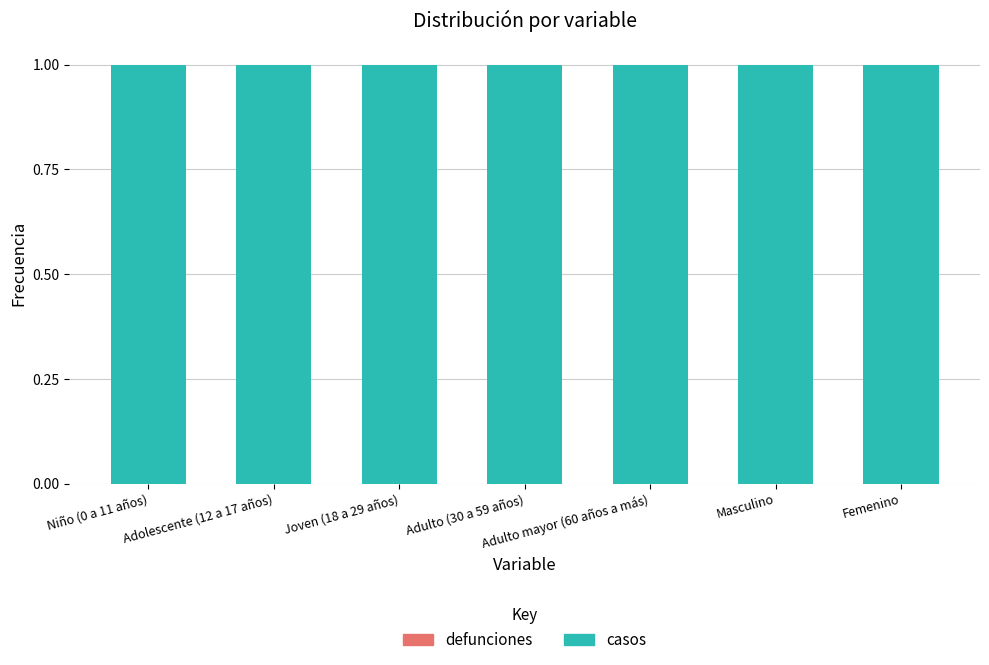

What is the greatest value displayed?

1